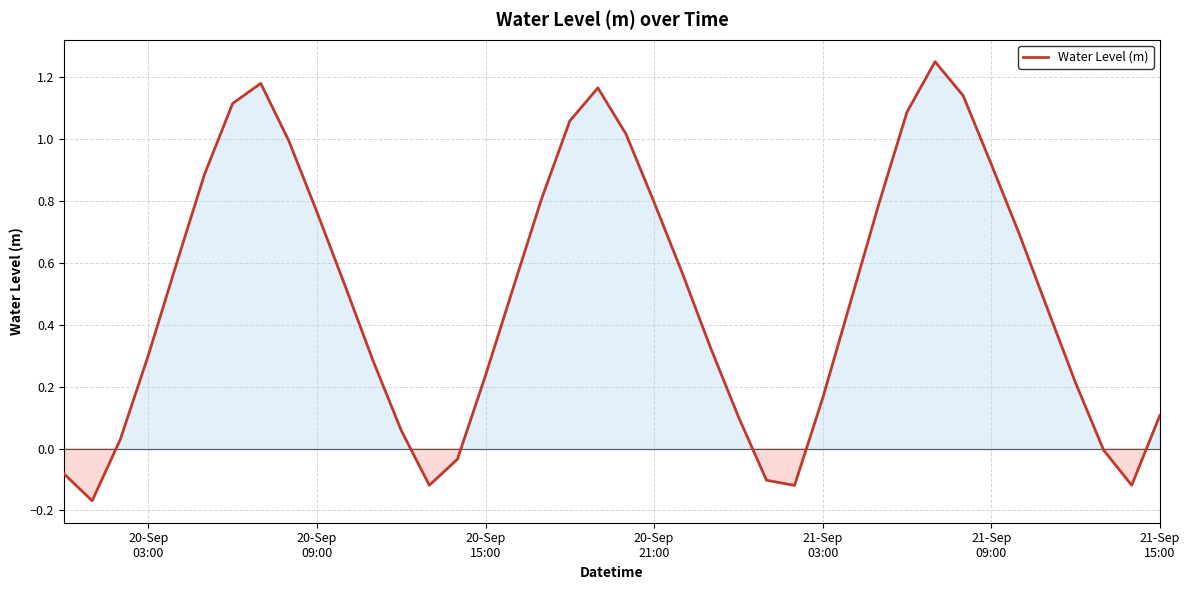

What is the difference between the maximum and minimum values?

1.4